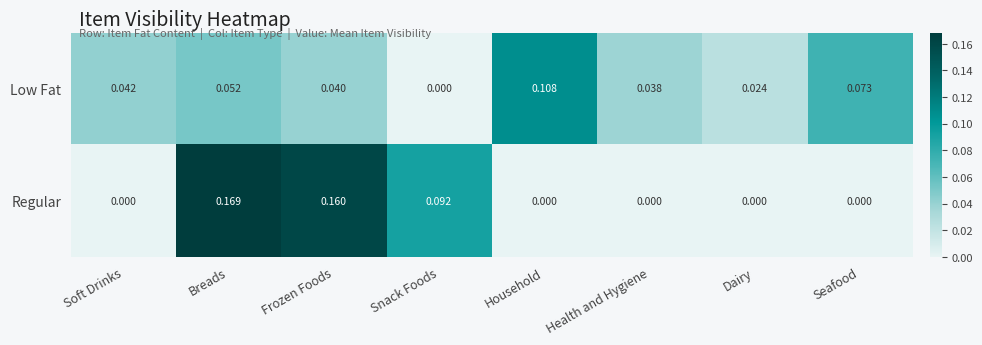

Which series has the largest total across all categories?

Regular